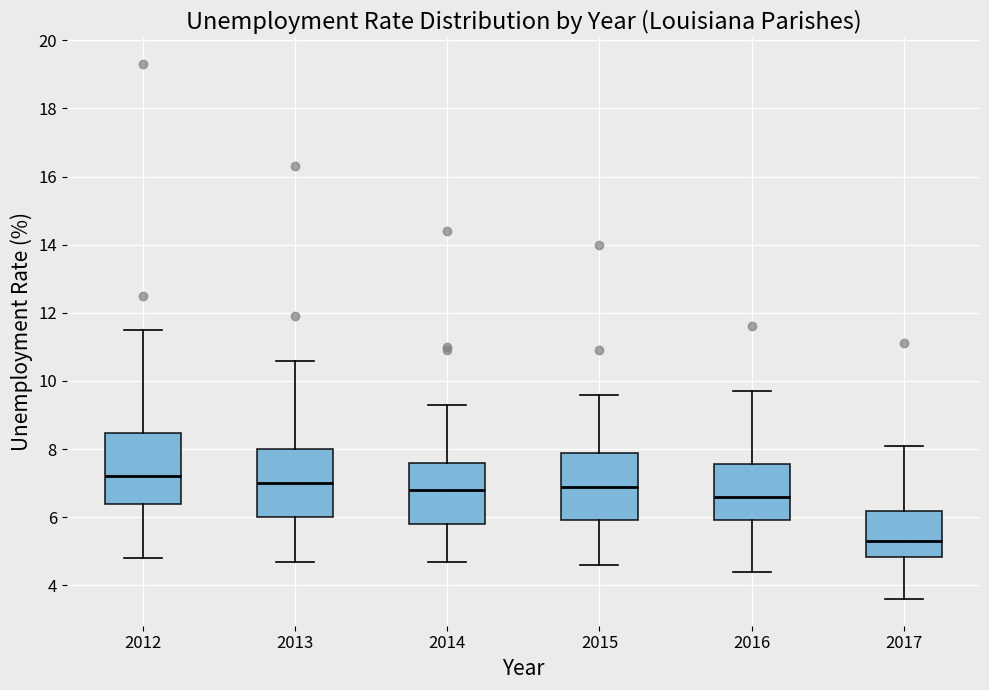

Where is the lower edge of the box at x = 2015 on the y-axis? The values are not printed on the chart, so give them approximately, as read against the axis.

6.0